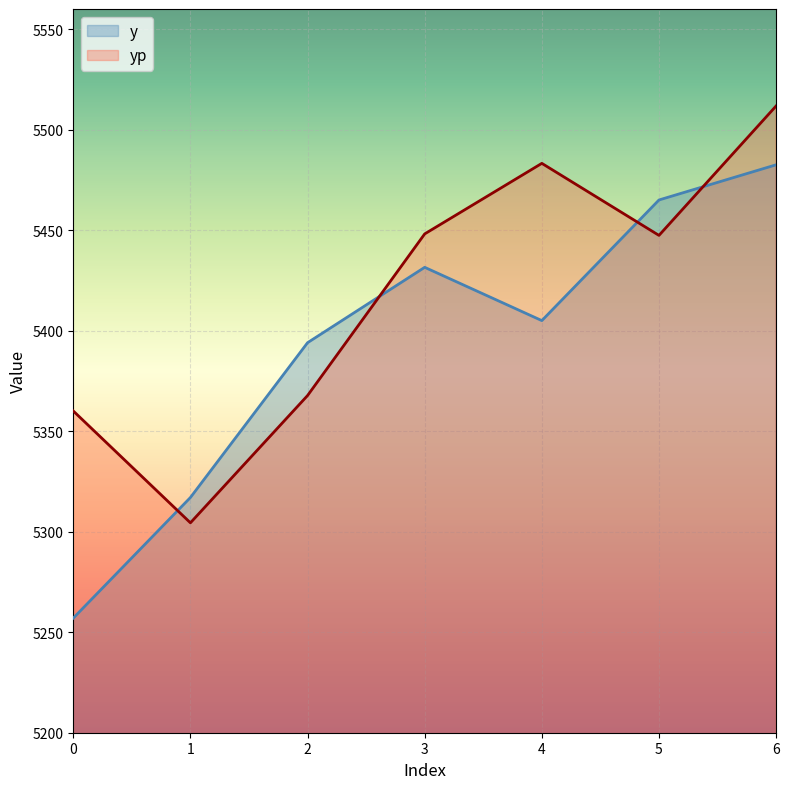

What is the lowest value of the yp series?

5304.4